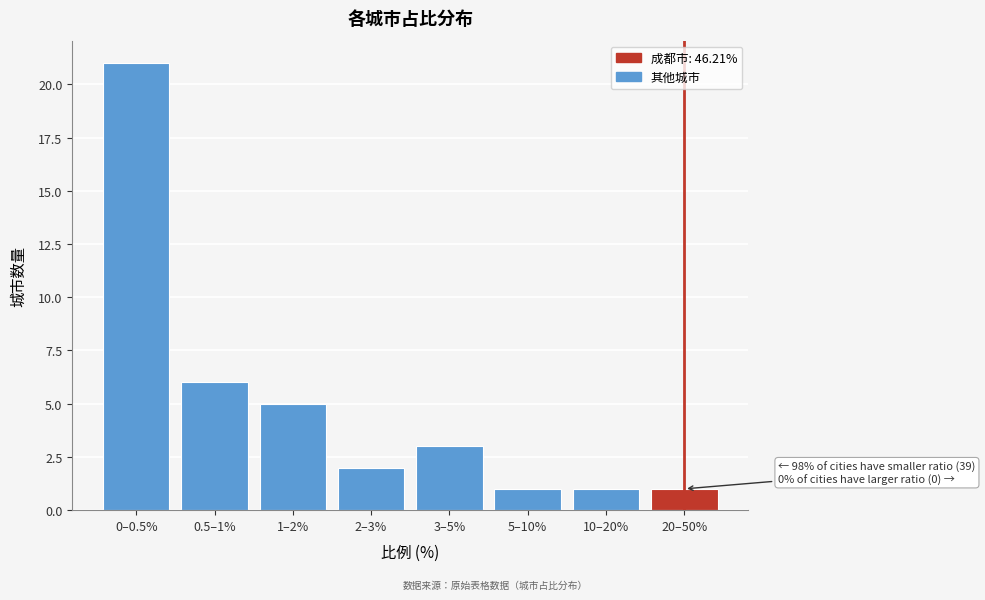

Reading left to right, what are all the values shown in this chart?

0–0.5%=21	0.5–1%=6	1–2%=5	2–3%=2	3–5%=3	5–10%=1	10–20%=1	20–50%=1